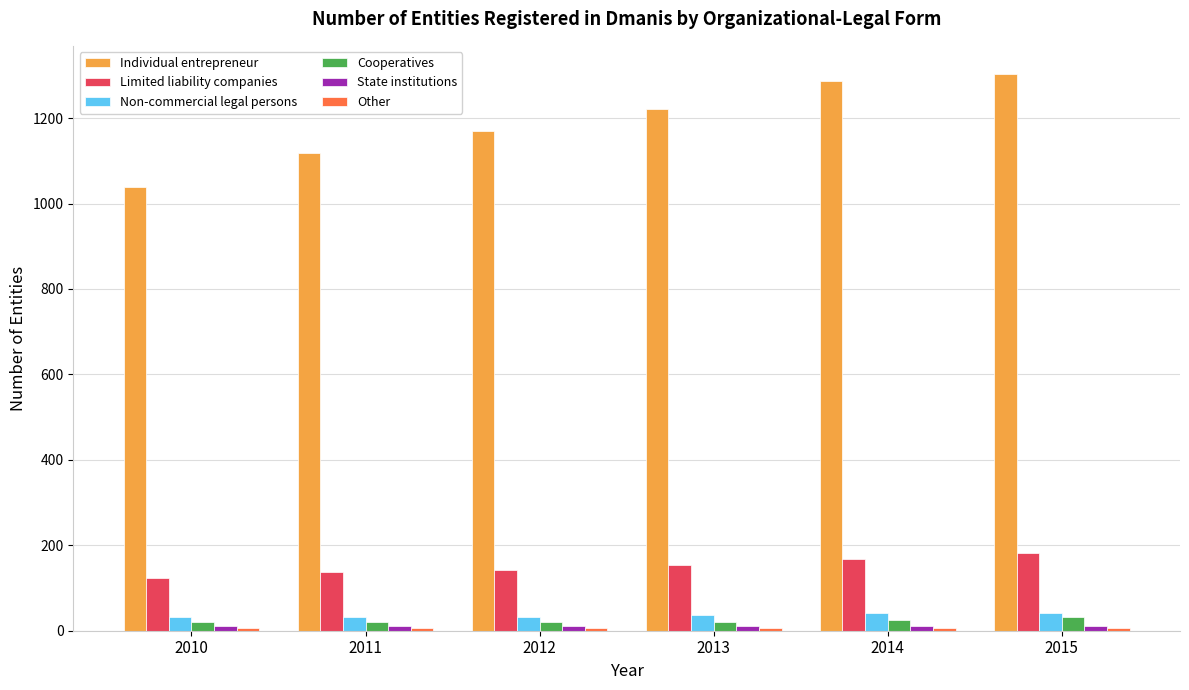

What is the difference between the maximum and minimum values in the Limited liability companies series?

58